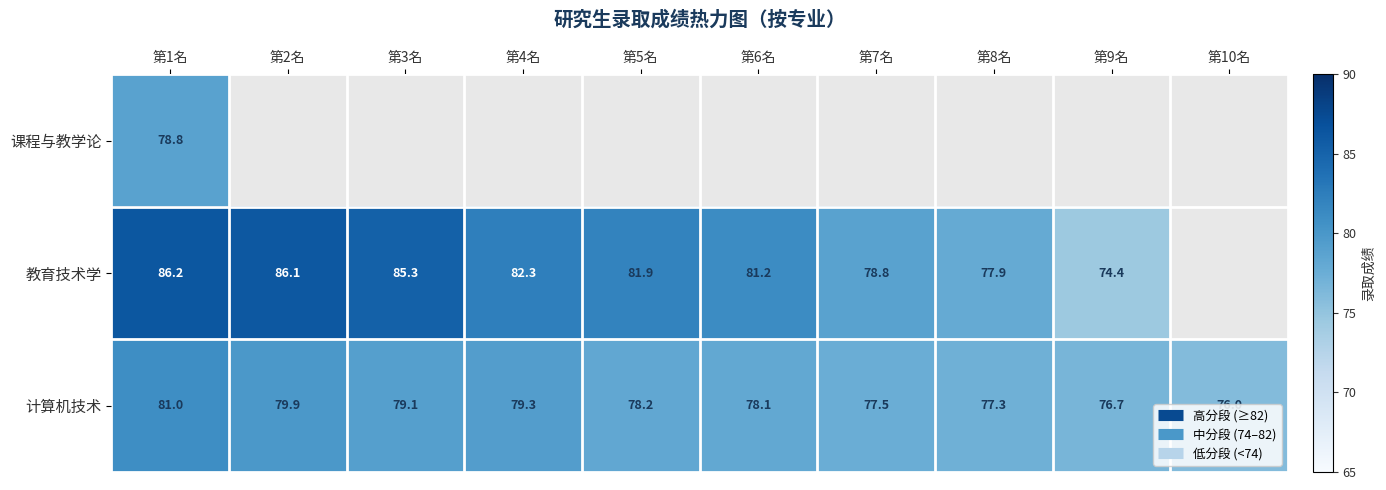

Is it true that 教育技术学 equals 32.2 at 第8名?

False